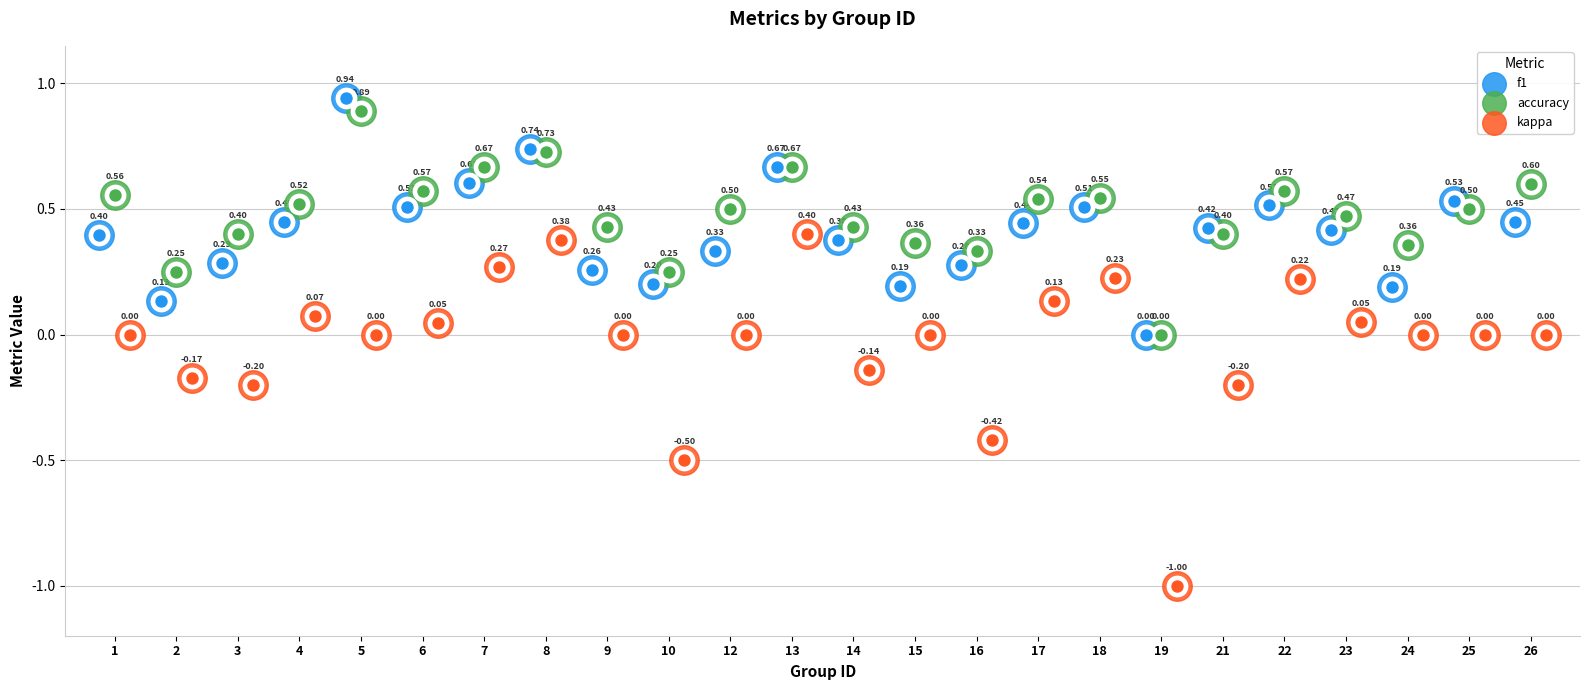

At how many categories does at least one series exceed 0?

23